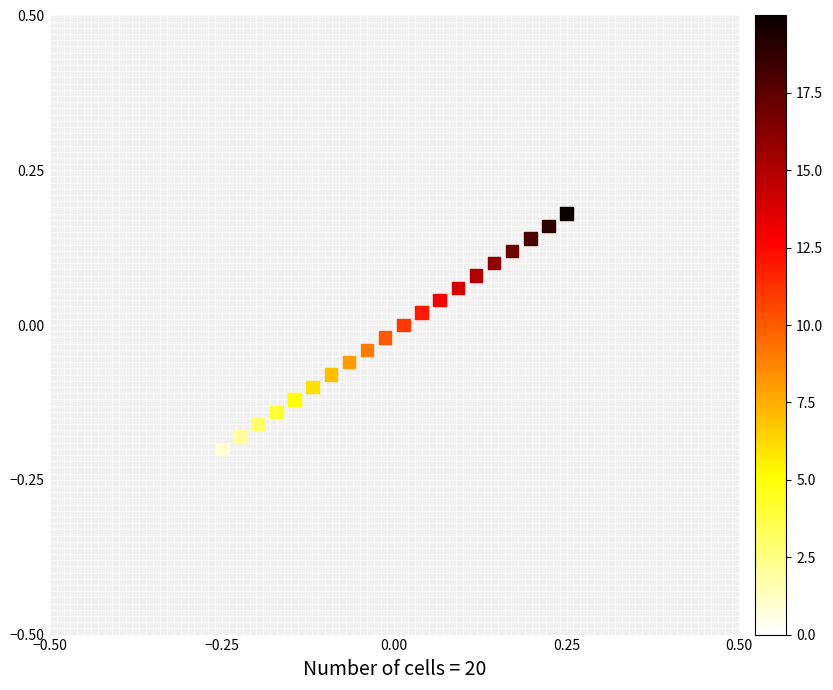

What is the range of X values (max minus min)?

0.5